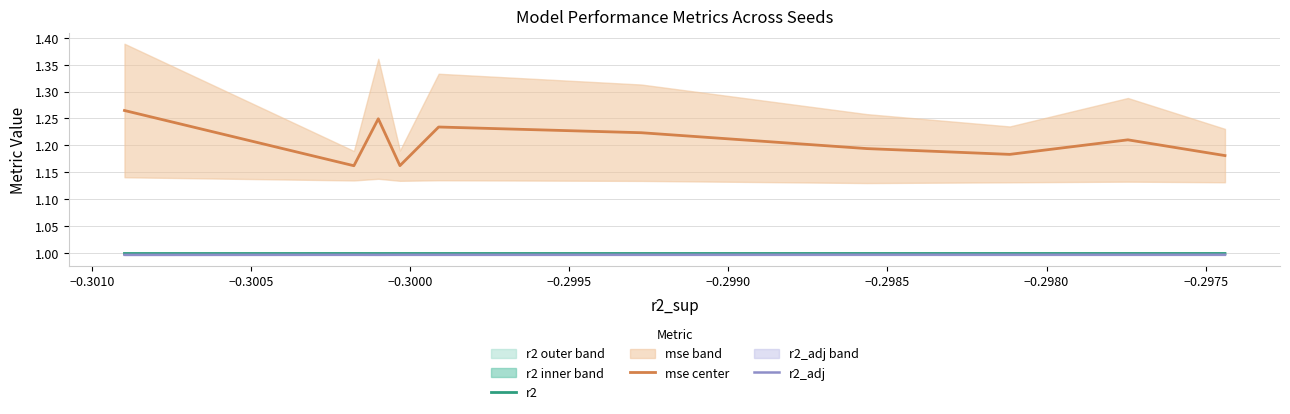

True or false: r2 has a value of 0.4 at −0.3000.

False